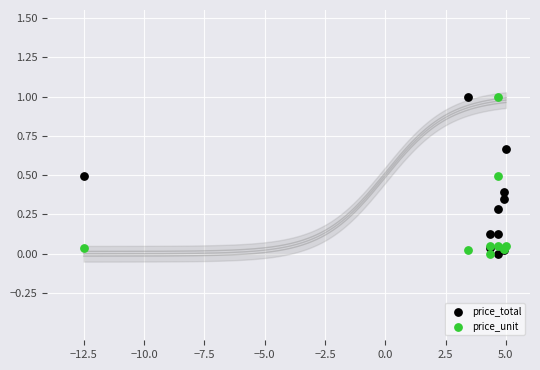

What is the X range (max minus min) for the scatter plot?

17.5